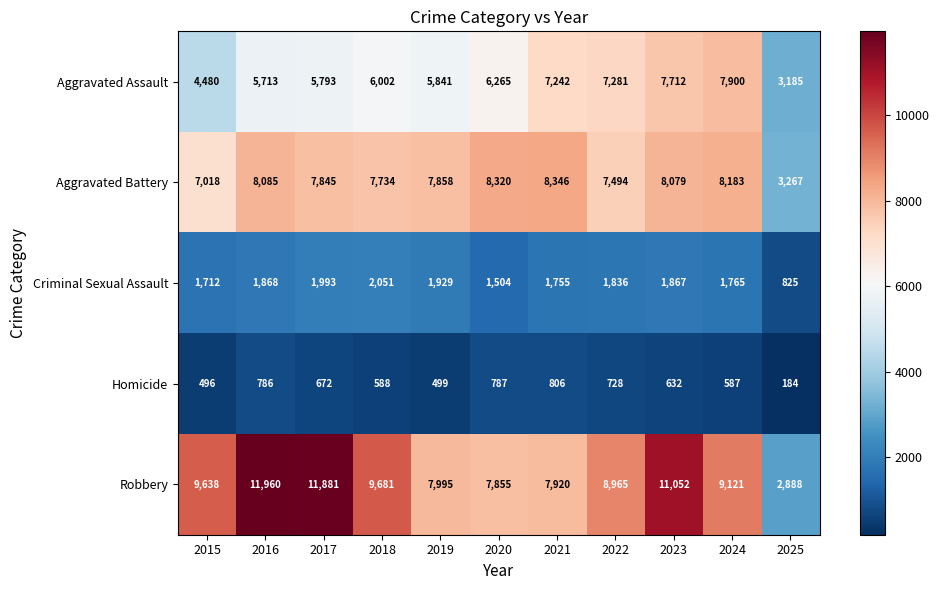

Is it true that Aggravated Assault equals 9388 at 2020?

False